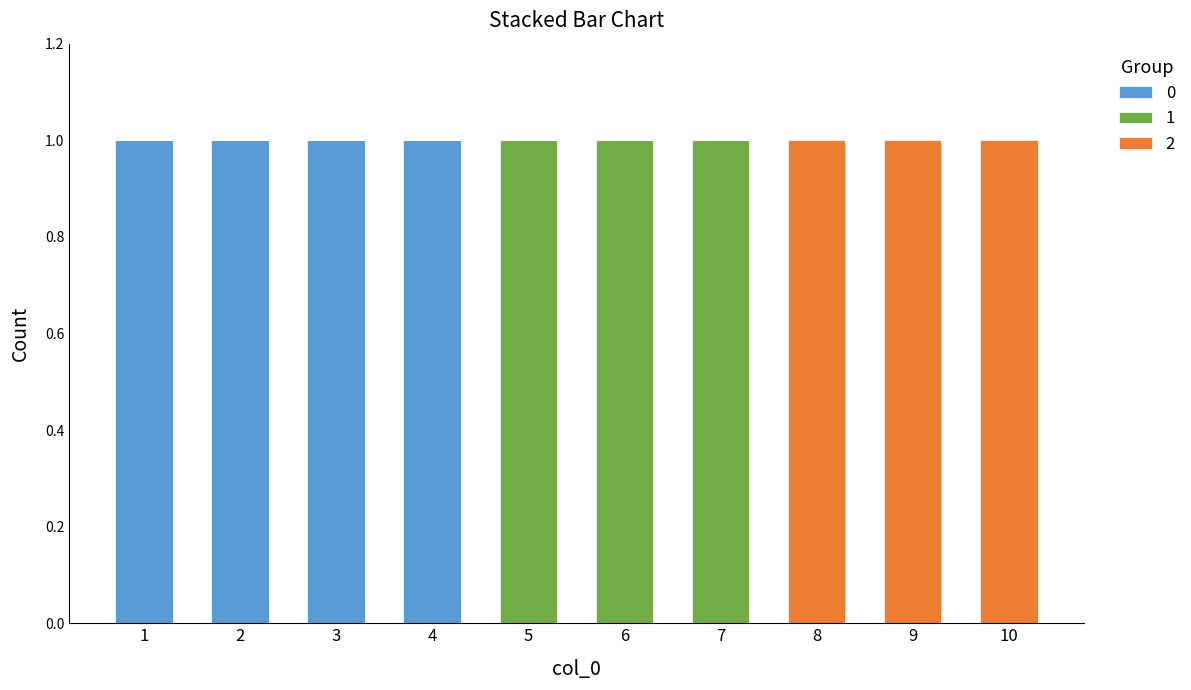

Are the bars horizontal?

No